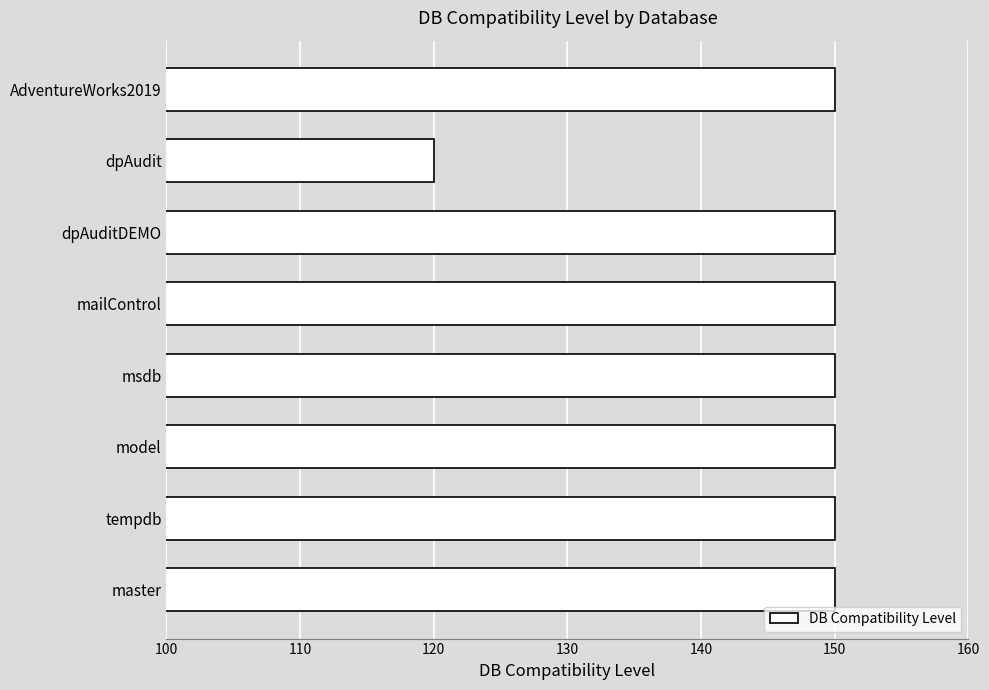

The chart shows a value of 150 at master. True or false?

True